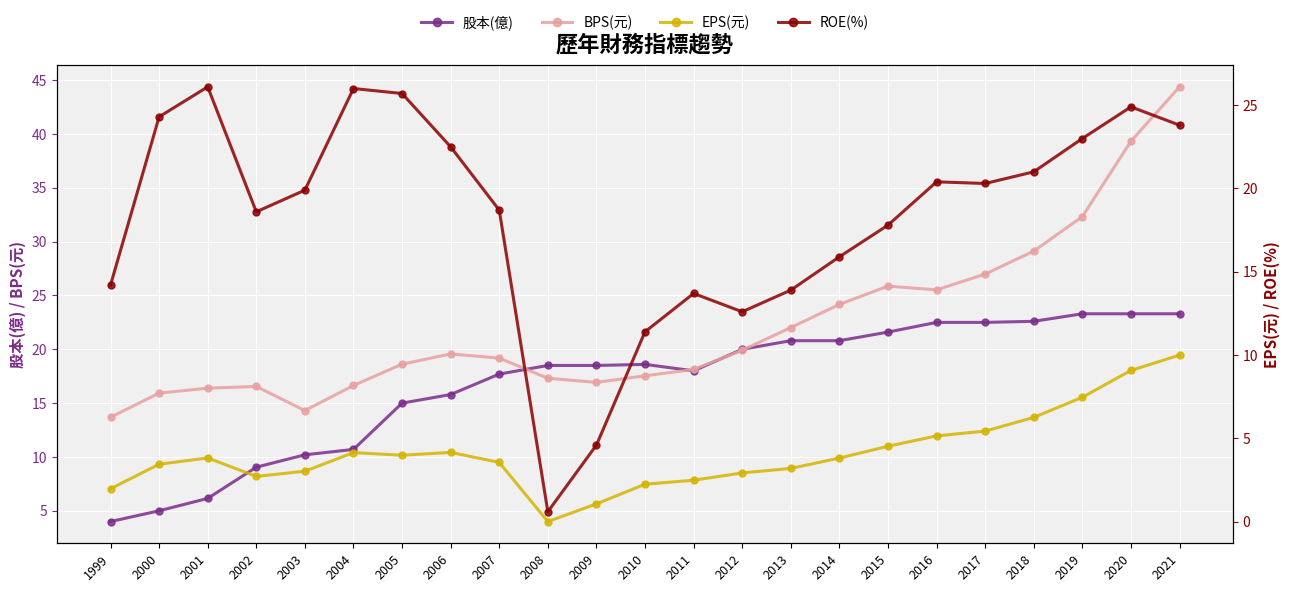

How many interior local valleys does the ROE(%) series have?

4